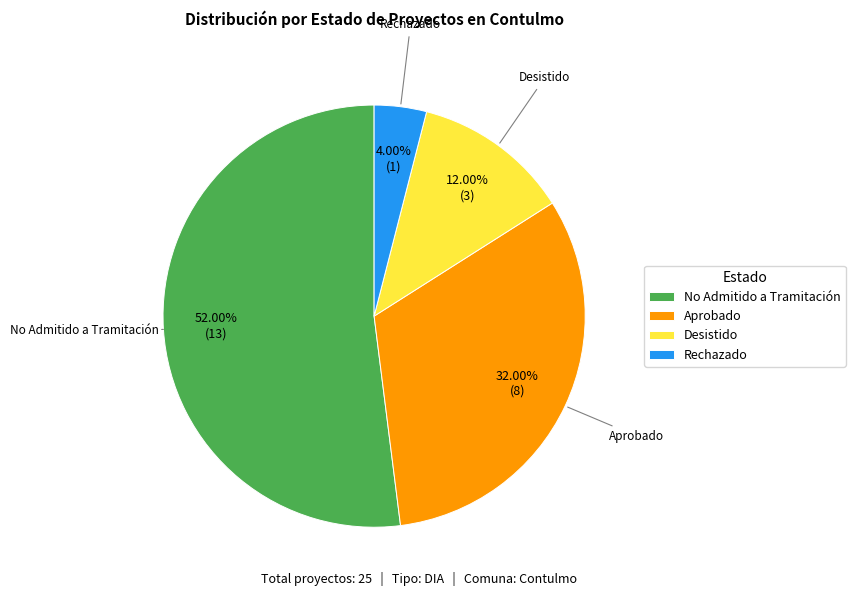

Which slice is the smallest?

Rechazado